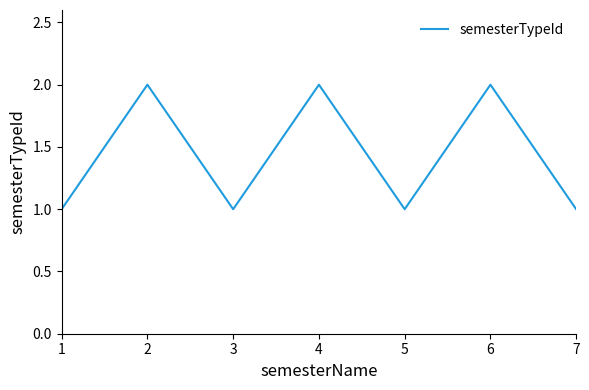

True or false: the data has more than 0 interior local peaks.

True